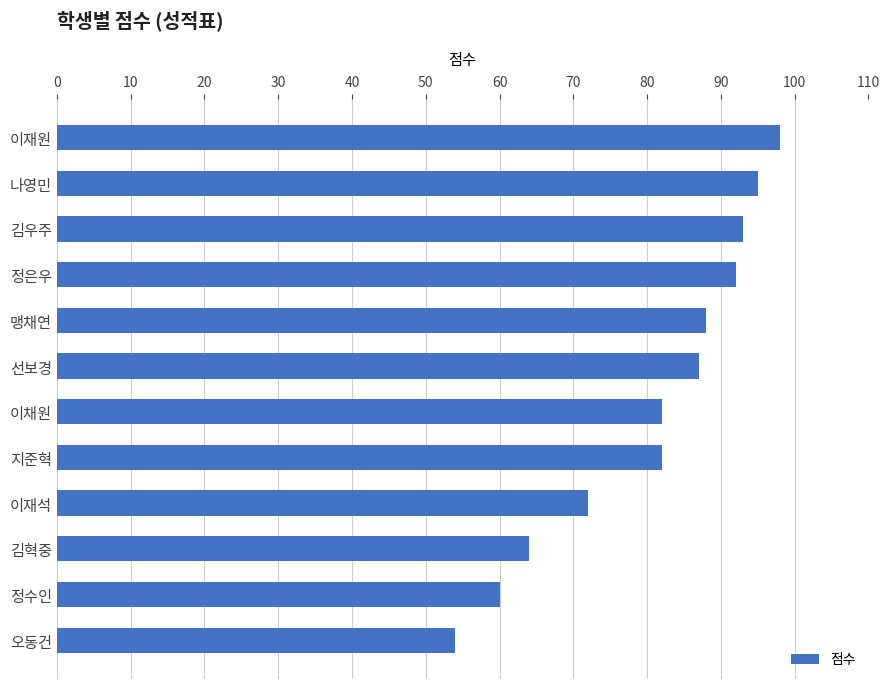

Between 선보경 and 이채원, which is larger?

선보경